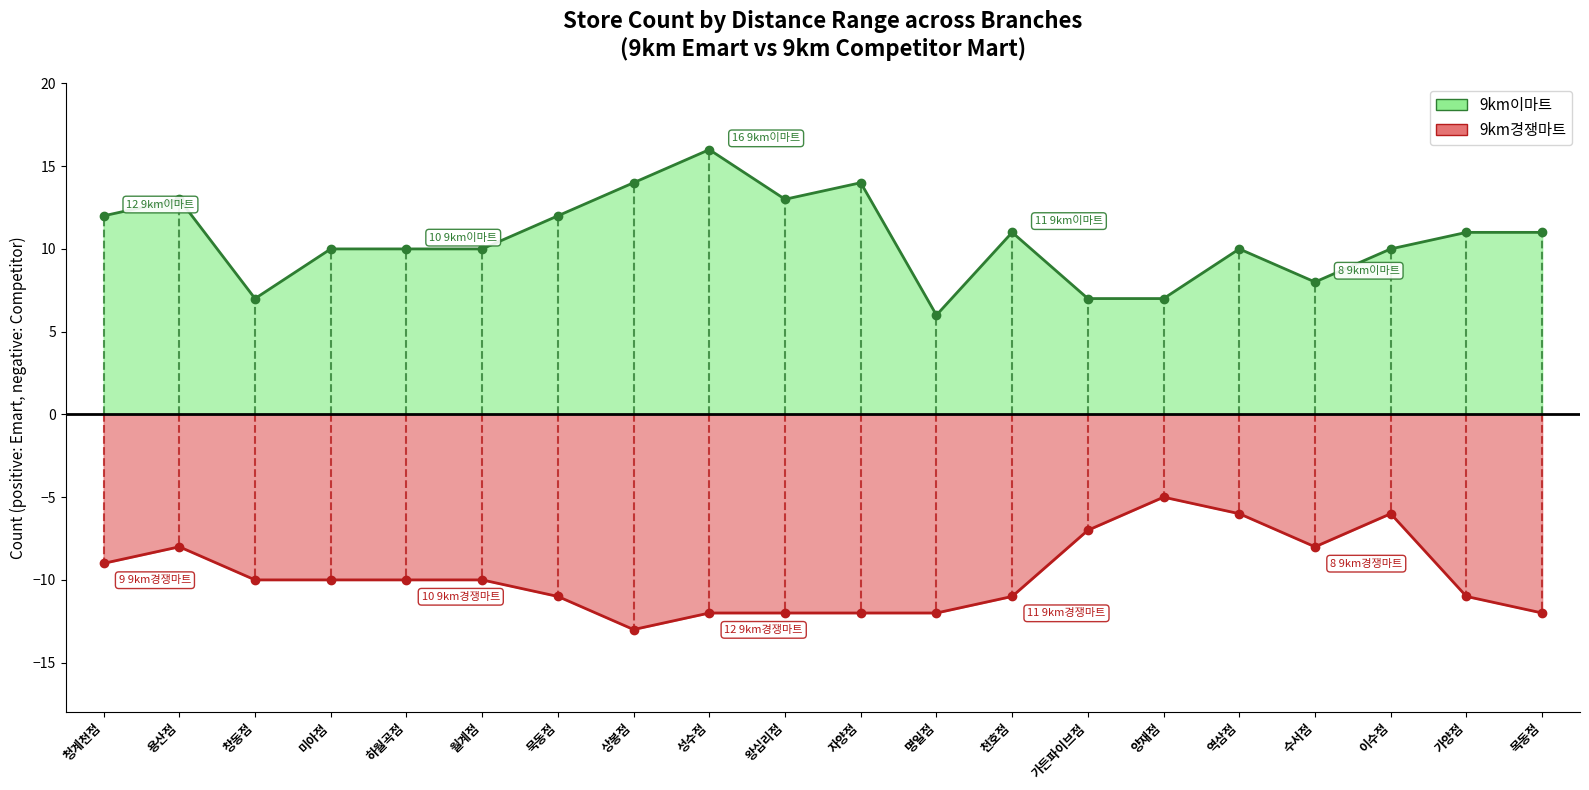

Rank the series by their average value, from lowest to highest.

9km경쟁마트, 9km이마트